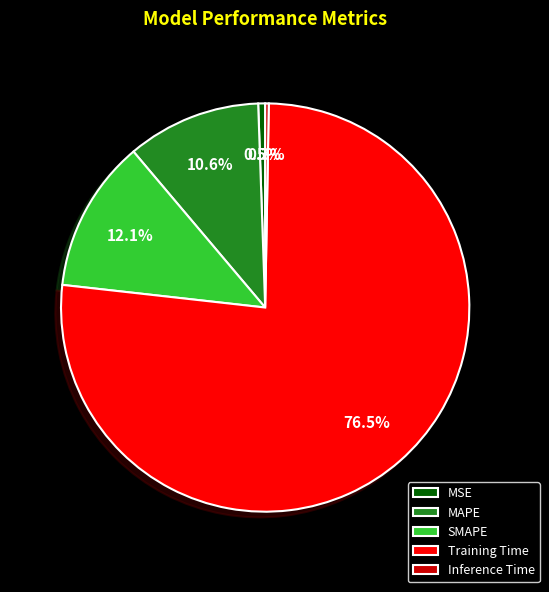

True or false: MAPE accounts for 11% of the total.

True